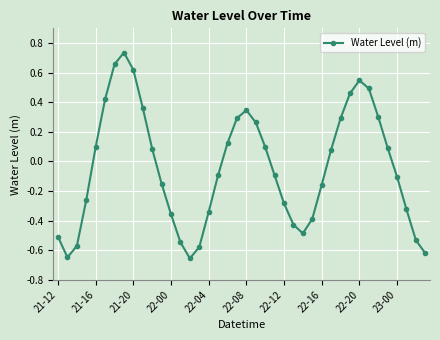

What is the sum of all values?

-1.8